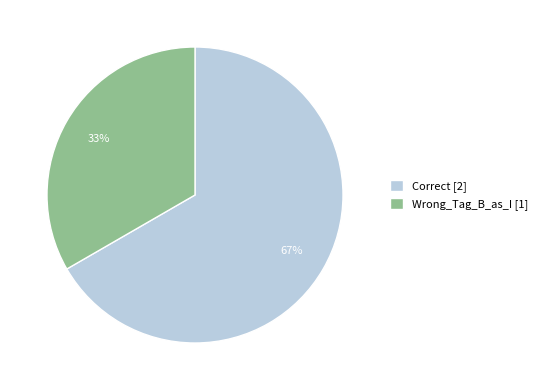

Is the sum of Correct and Wrong_Tag_B_as_I greater than half?

Yes